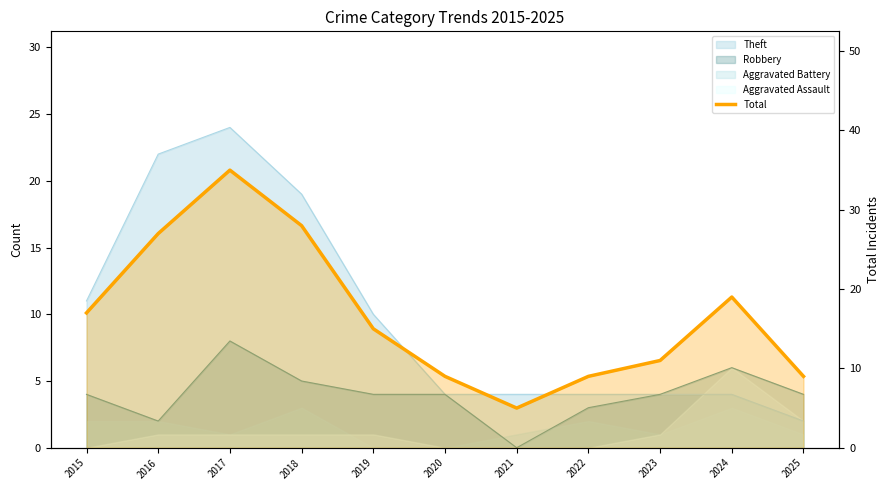

Rank the categories by value from highest to lowest.

2017, 2018, 2016, 2024, 2015, 2019, 2023, 2020, 2022, 2025, 2021